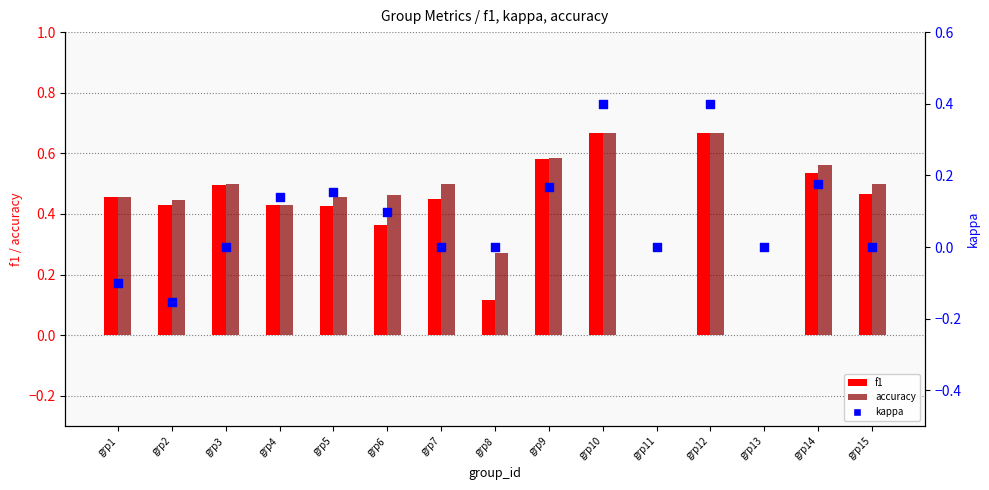

Which series reaches the minimum Y coordinate?

kappa